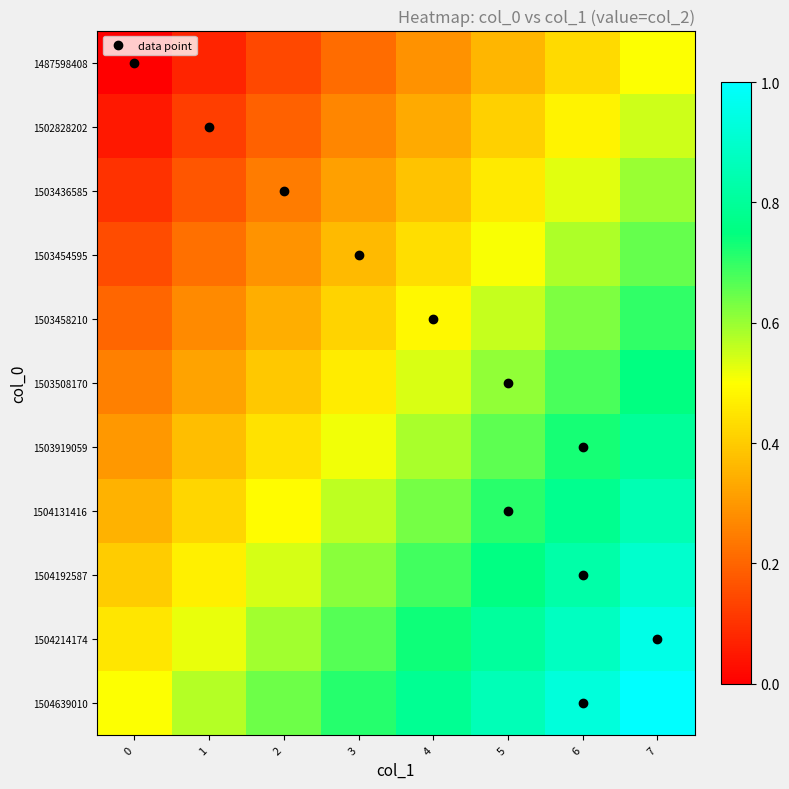

Reading left to right, transcribe all the data shown in this chart.

row_0: 0.0	0.1	0.1	0.2	0.3	0.4	0.4	0.5
row_1: 0.1	0.1	0.2	0.3	0.3	0.4	0.5	0.6
row_2: 0.1	0.2	0.2	0.3	0.4	0.5	0.5	0.6
row_3: 0.1	0.2	0.3	0.4	0.4	0.5	0.6	0.7
row_4: 0.2	0.3	0.3	0.4	0.5	0.6	0.6	0.7
row_5: 0.2	0.3	0.4	0.5	0.5	0.6	0.7	0.8
row_6: 0.3	0.4	0.4	0.5	0.6	0.7	0.7	0.8
row_7: 0.3	0.4	0.5	0.6	0.6	0.7	0.8	0.8
row_8: 0.4	0.5	0.5	0.6	0.7	0.8	0.8	0.9
row_9: 0.5	0.5	0.6	0.7	0.7	0.8	0.9	0.9
row_10: 0.5	0.6	0.6	0.7	0.8	0.9	0.9	1.0